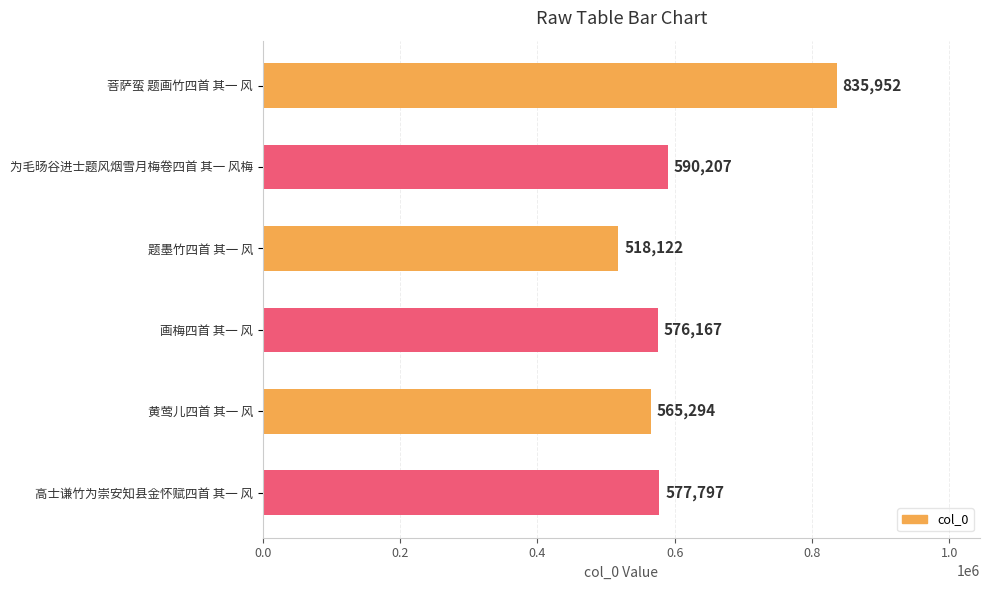

What position from the bottom is 为毛旸谷进士题风烟雪月梅卷四首 其一 风梅?

5